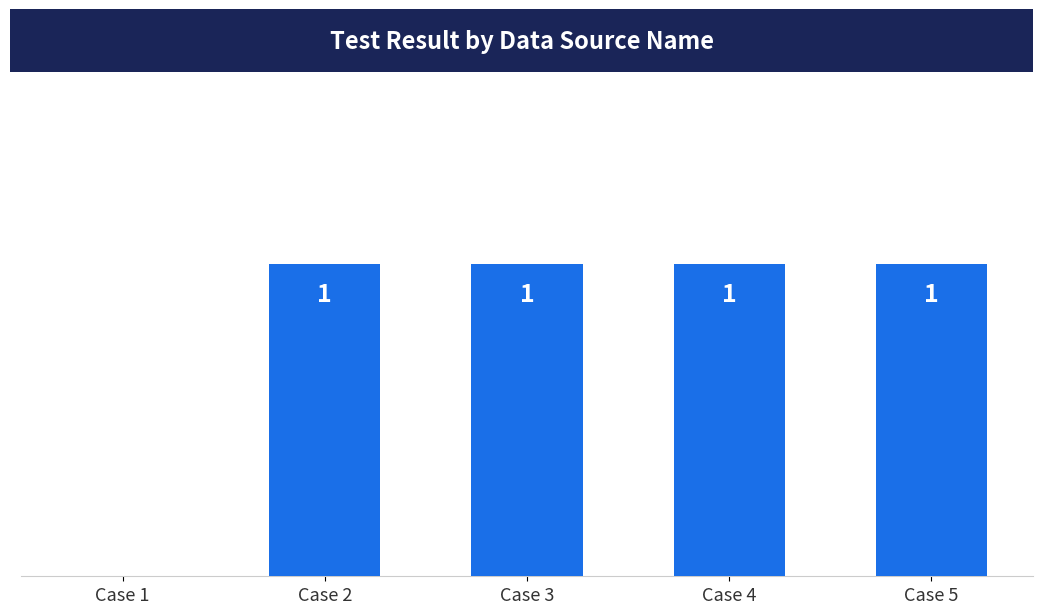

Count the number of categories in the chart.

5